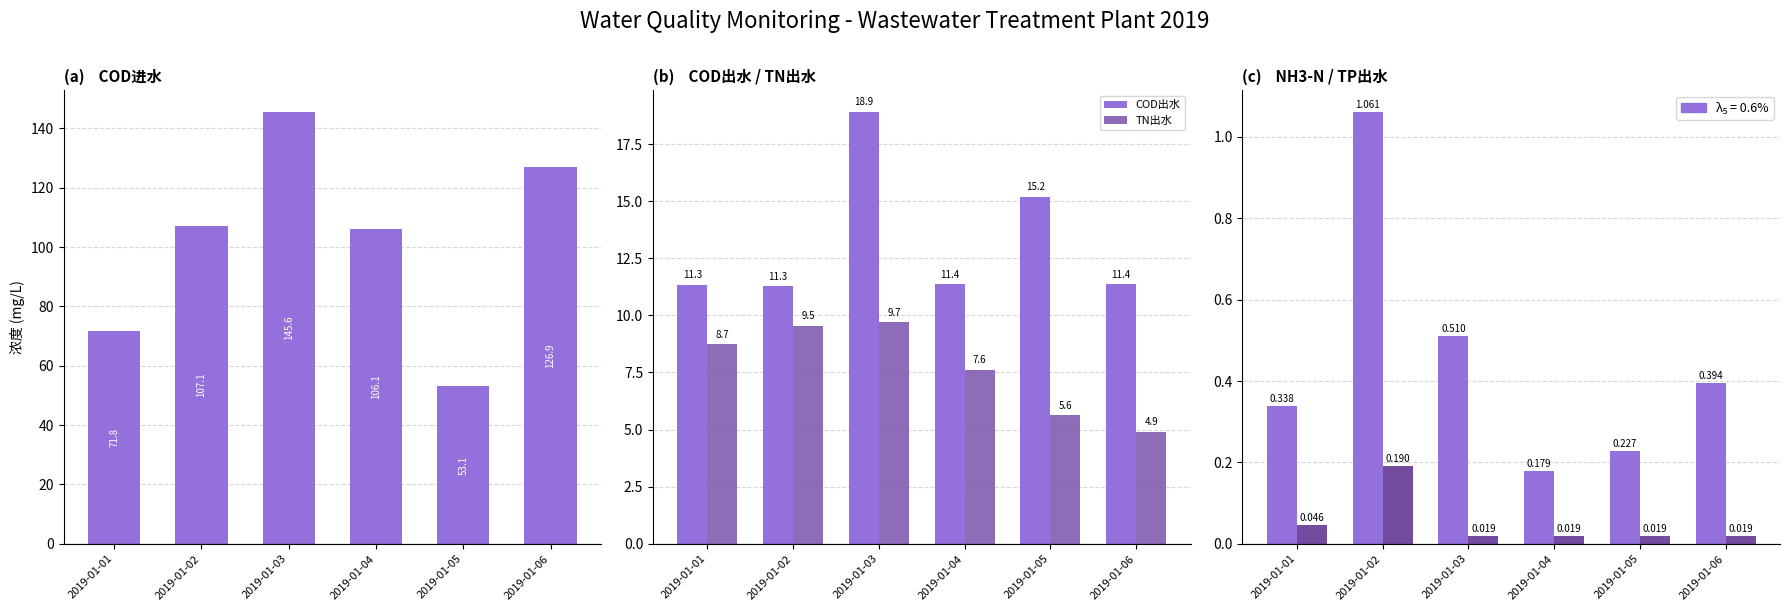

At which category is the sum across all series the highest?

2019-01-03